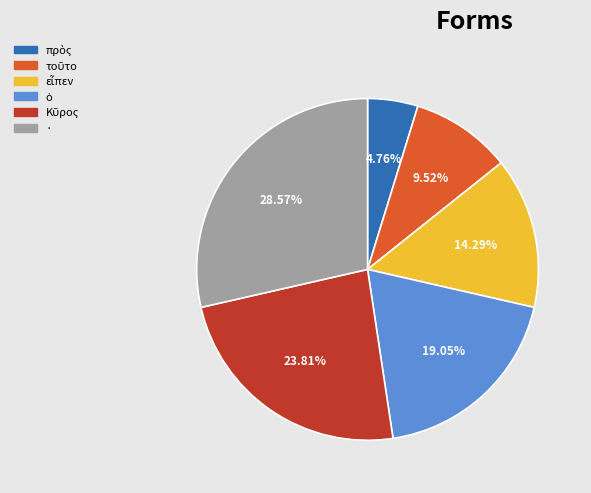

Is there any slice that represents more than half of the pie?

No